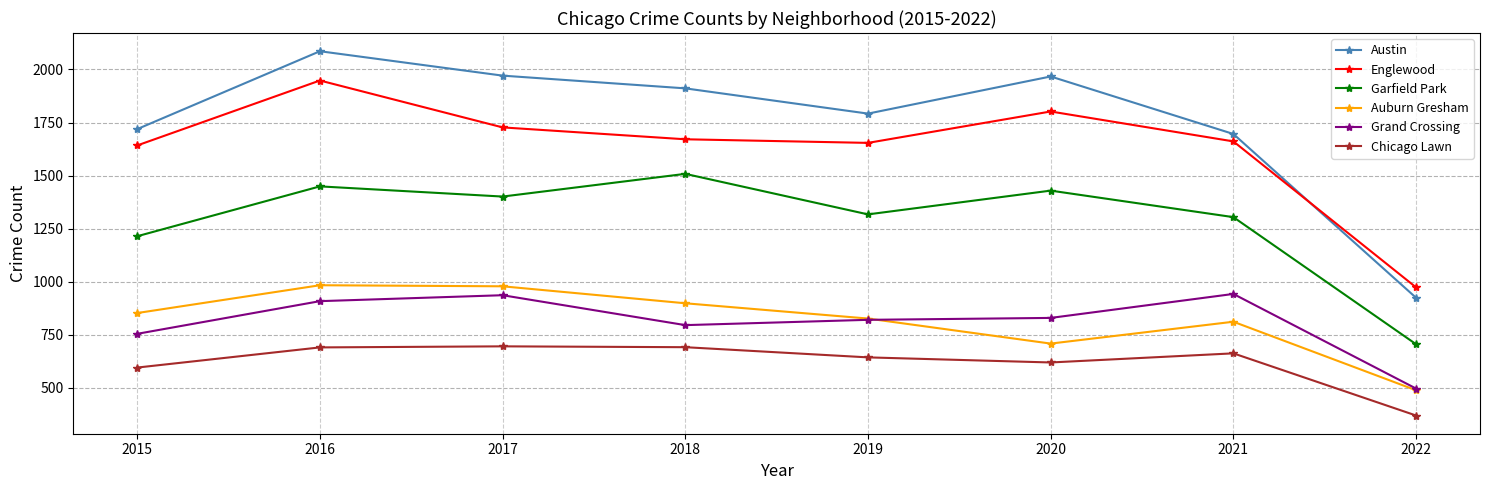

True or false: Austin and Chicago Lawn intersect in this chart.

False